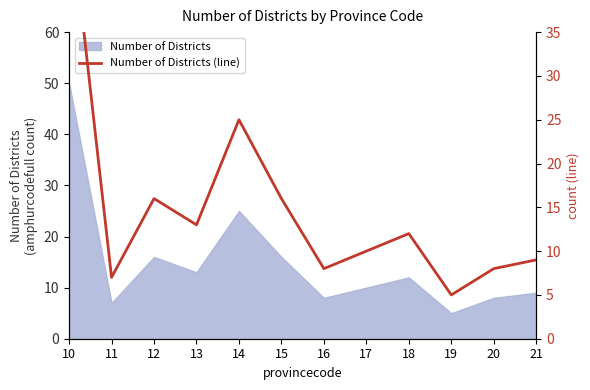

Is it true that the value at 20 is 8?

True